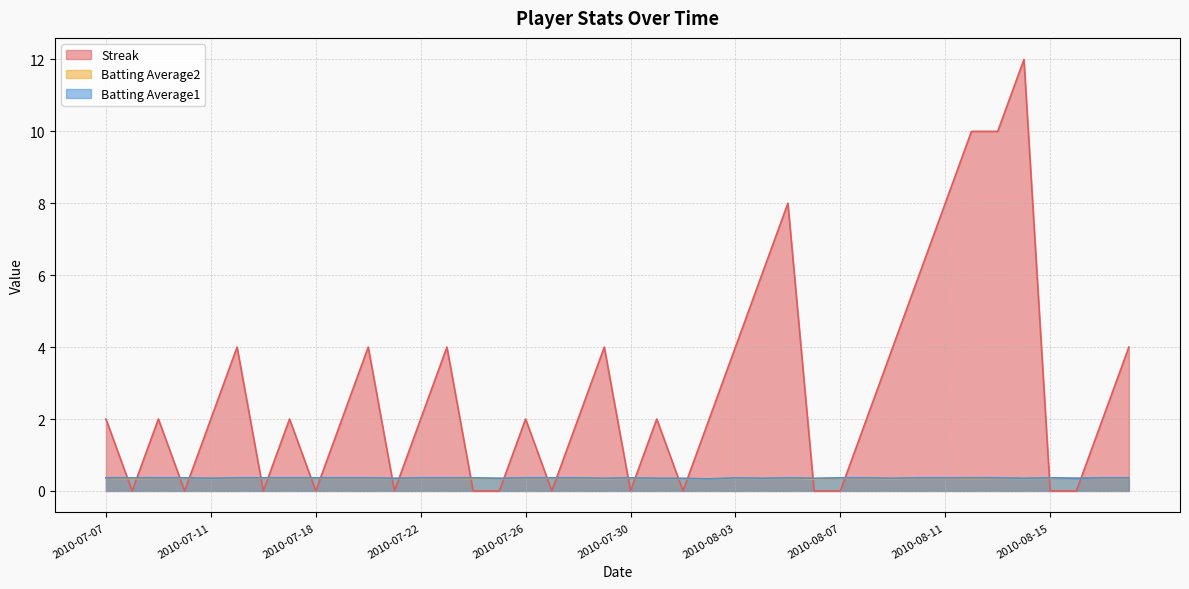

Count the number of data series in this chart.

3